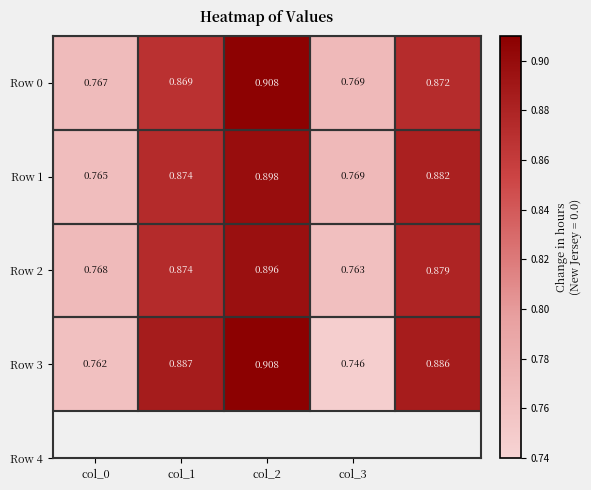

Which series has the widest spread of values?

Row 3